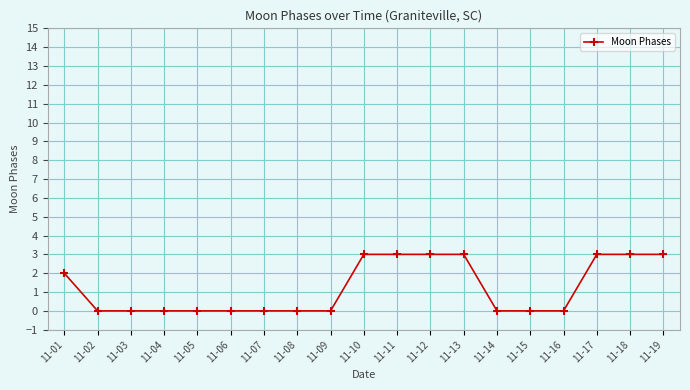

What is the maximum value shown in the chart?

3